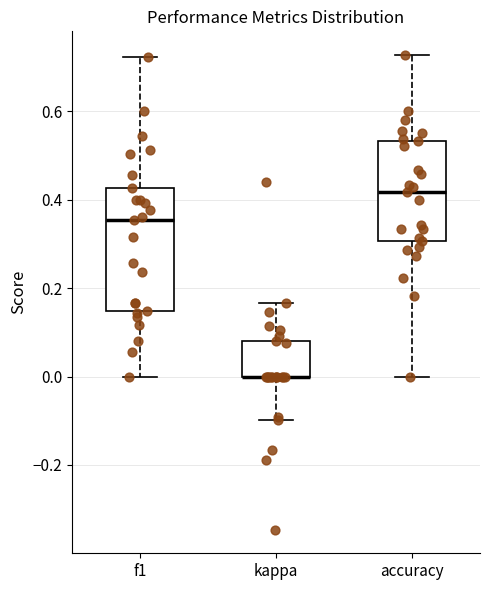

Comparing the boxes themselves (not the whiskers), which one is the tallest?

f1